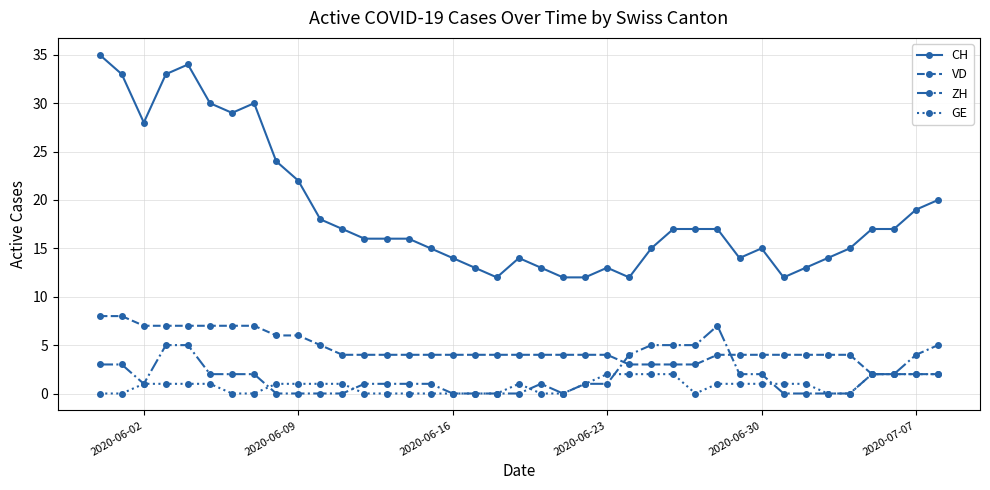

How many lines are shown in the chart?

4